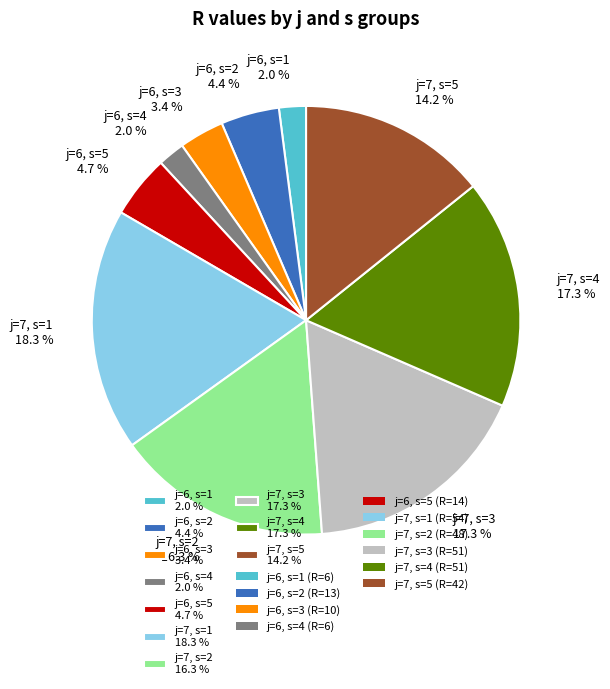

To the nearest percent, what is the difference between the largest and smallest slice percentages?

16%